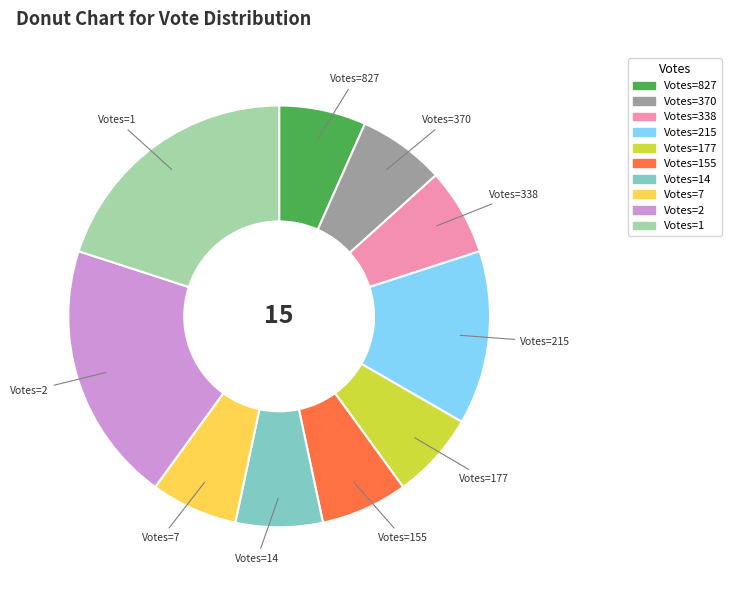

Is there any slice that represents more than half of the pie?

No